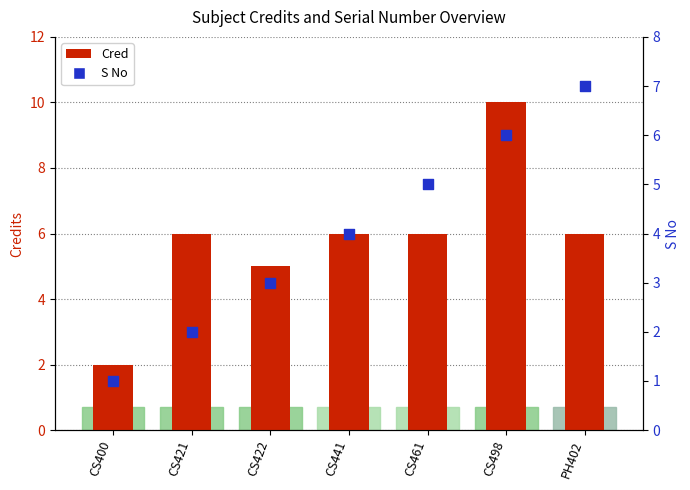

Is the value of Cred at PH402 greater than the value of S No at CS421?

Yes